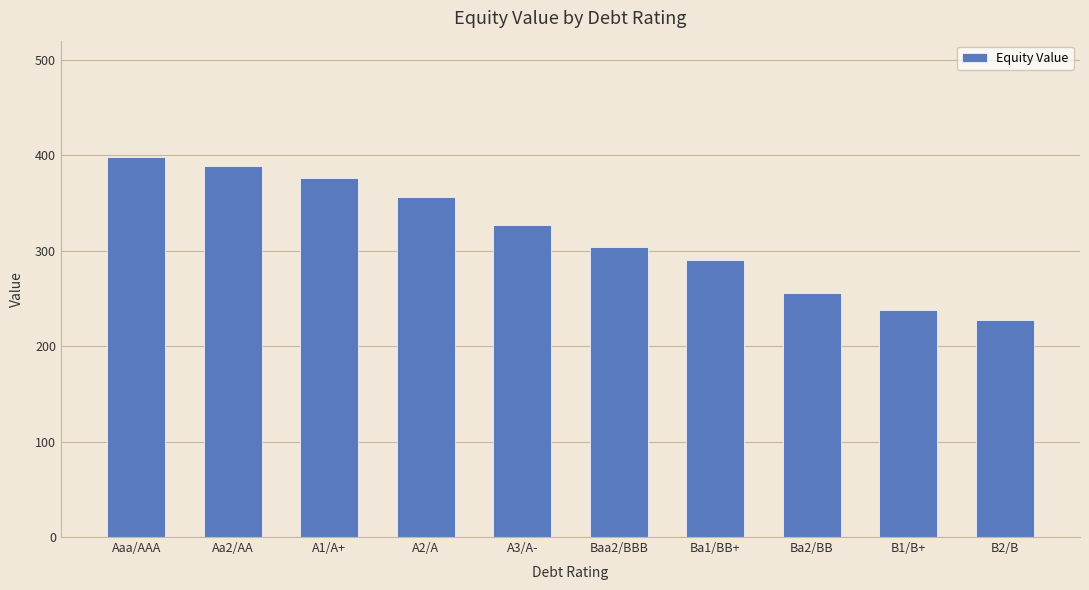

True or false: the data shows 649.6 at Aa2/AA.

False